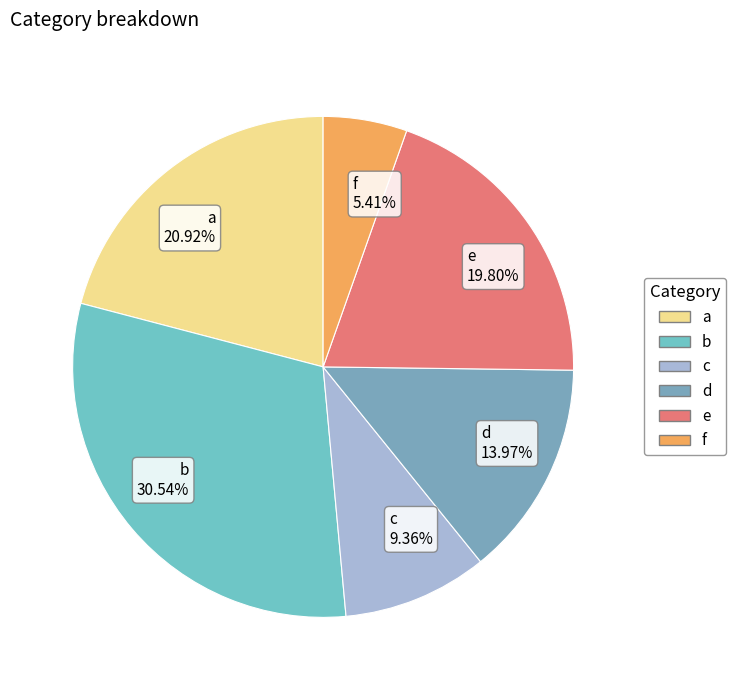

How much of the chart is everything except a?

79.1%